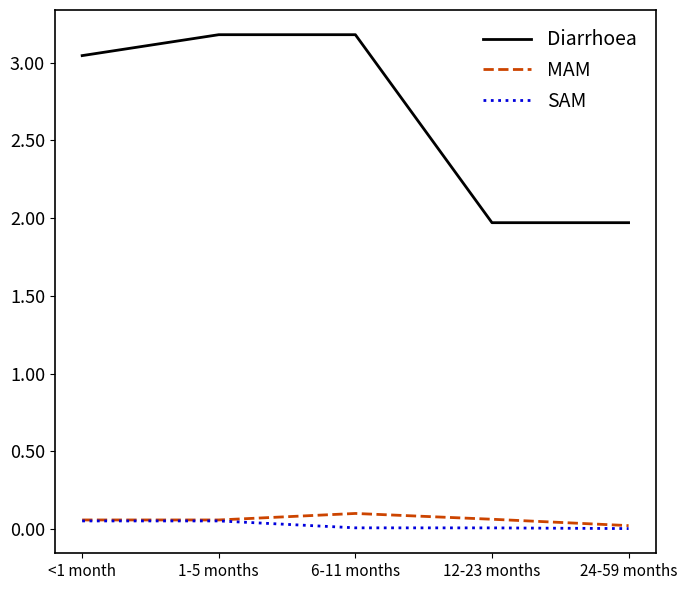

What is the difference between the highest and lowest values at 24-59 months?

2.0